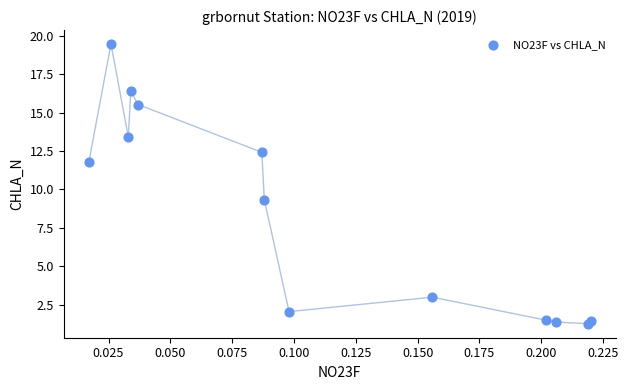

What Y value in the scatter plot is closest to 10?

9.3